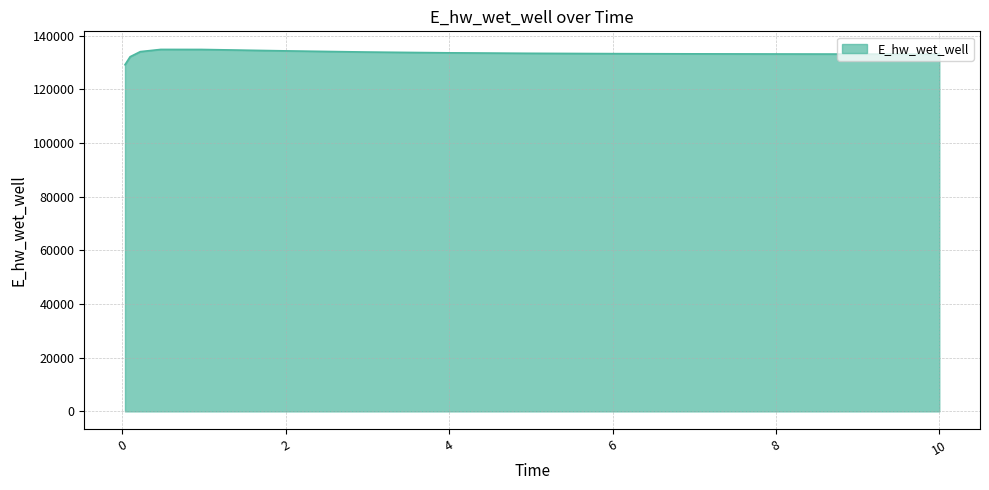

What is the maximum value shown in the chart?

134857.0